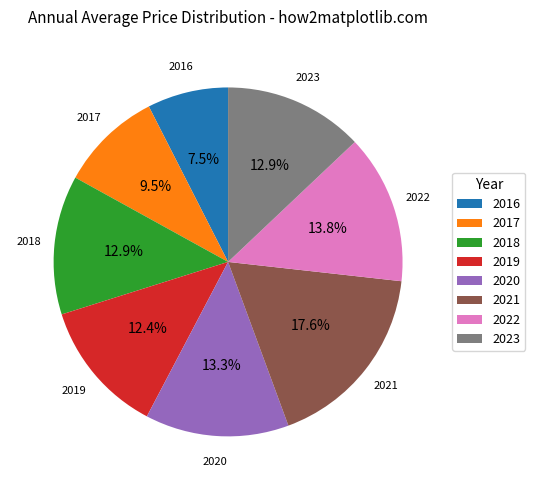

Approximately how many times larger is the value at 2021 compared to 2017?

1.9